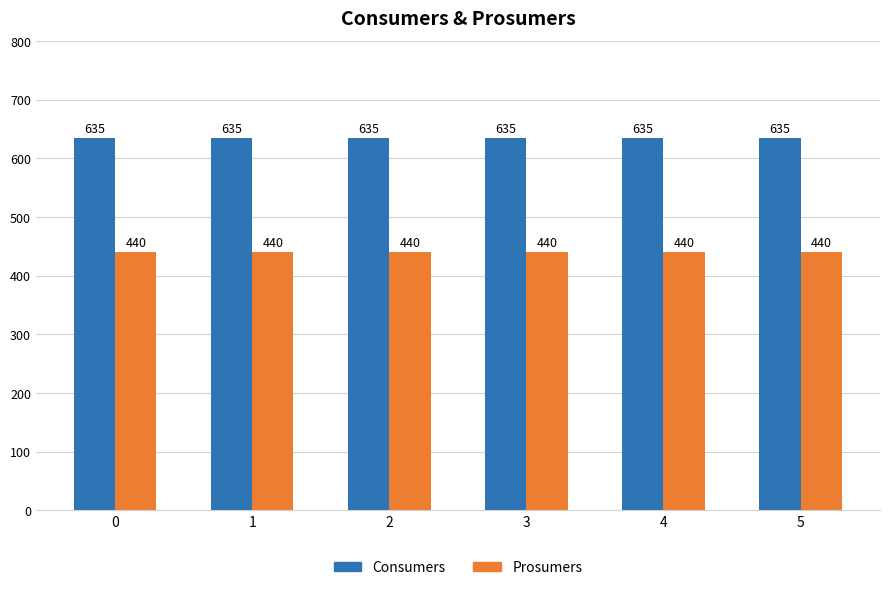

How many series are shown in this chart?

2